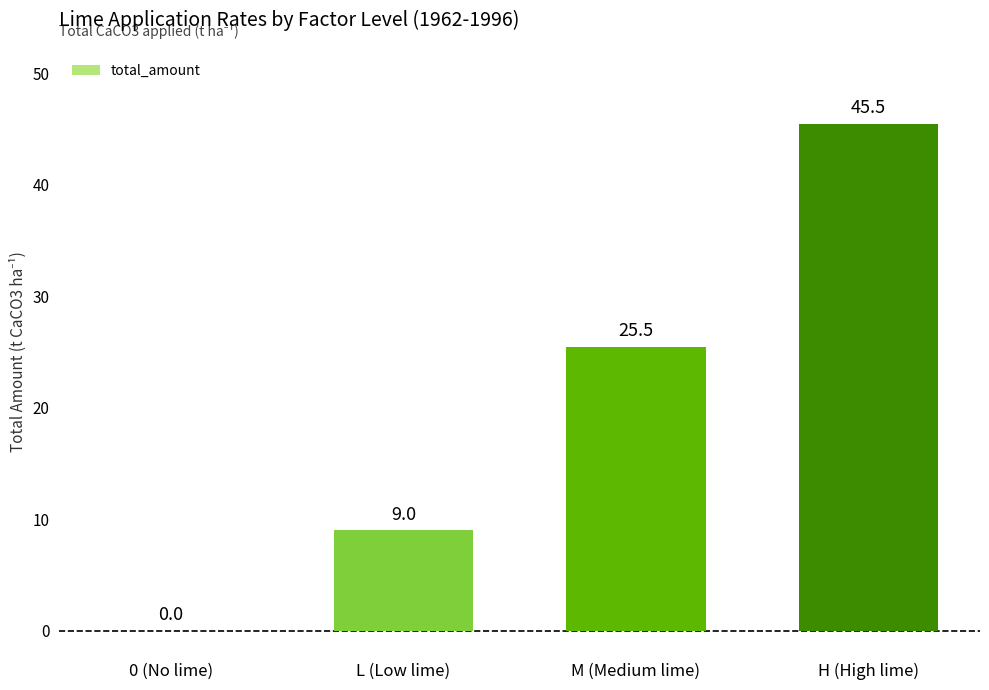

How many values exceed 25?

2